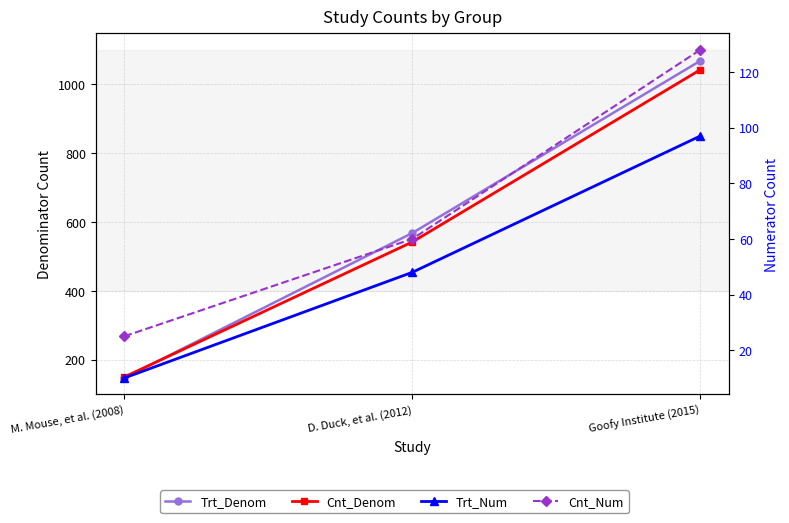

How many lines are shown in the chart?

4